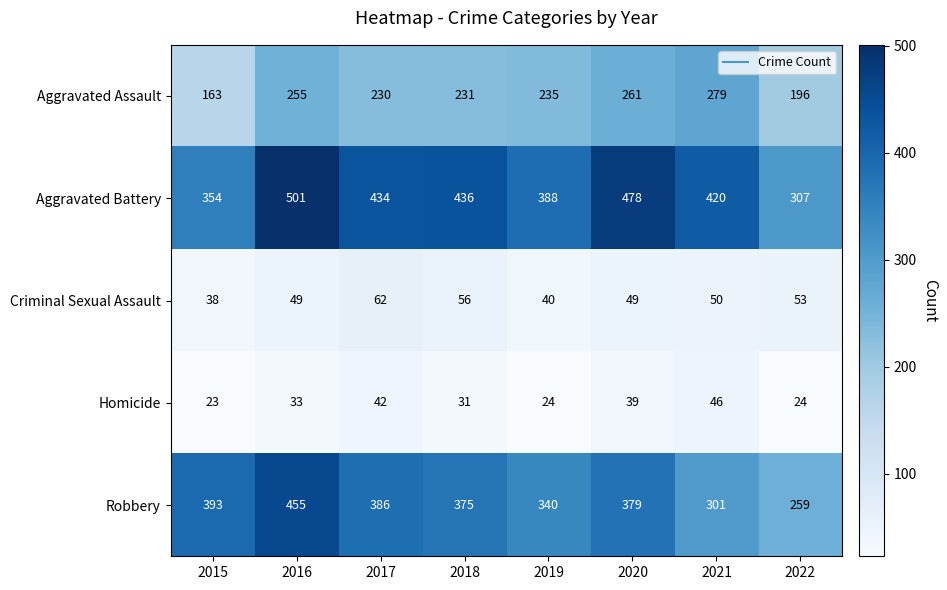

Which series has the largest range (max minus min)?

Robbery